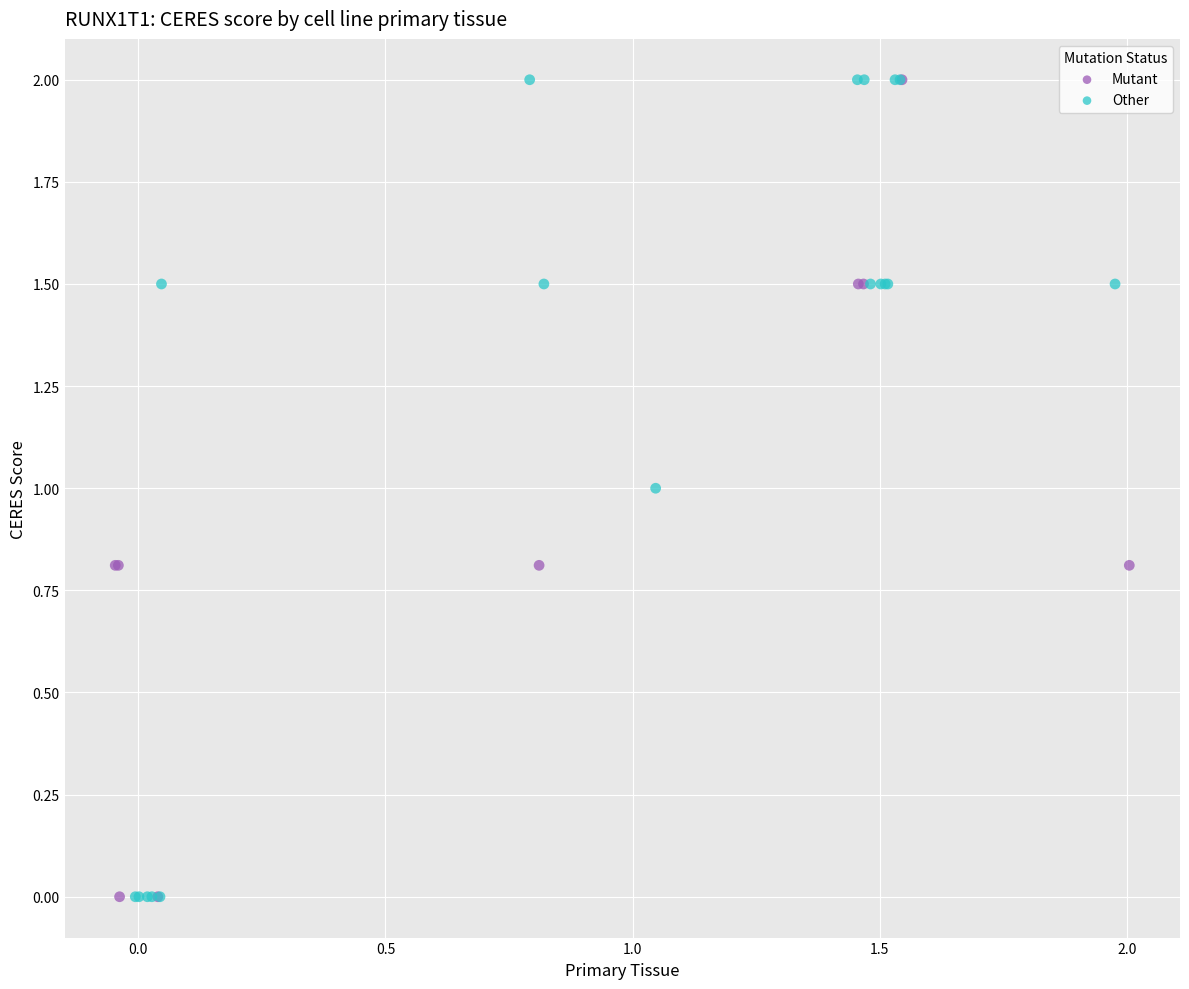

What are all the series names shown in the legend?

Mutant, Other